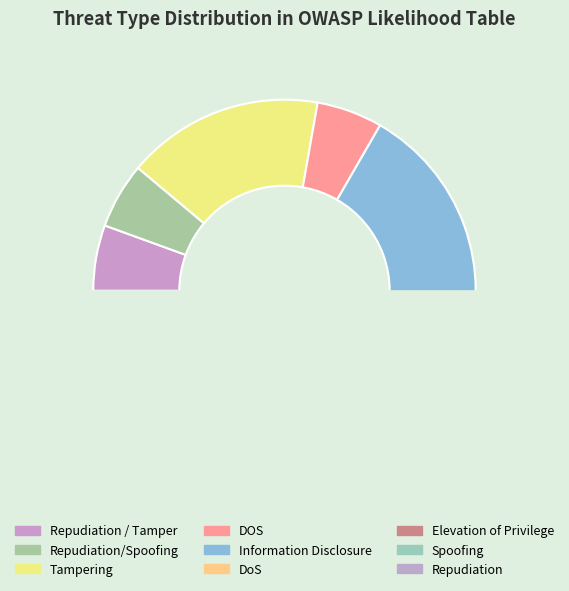

Rank the categories by value from highest to lowest.

Information Disclosure, Tampering, Elevation of Privilege, Repudiation, Repudiation / Tamper, Repudiation/Spoofing, DOS, DoS, Spoofing